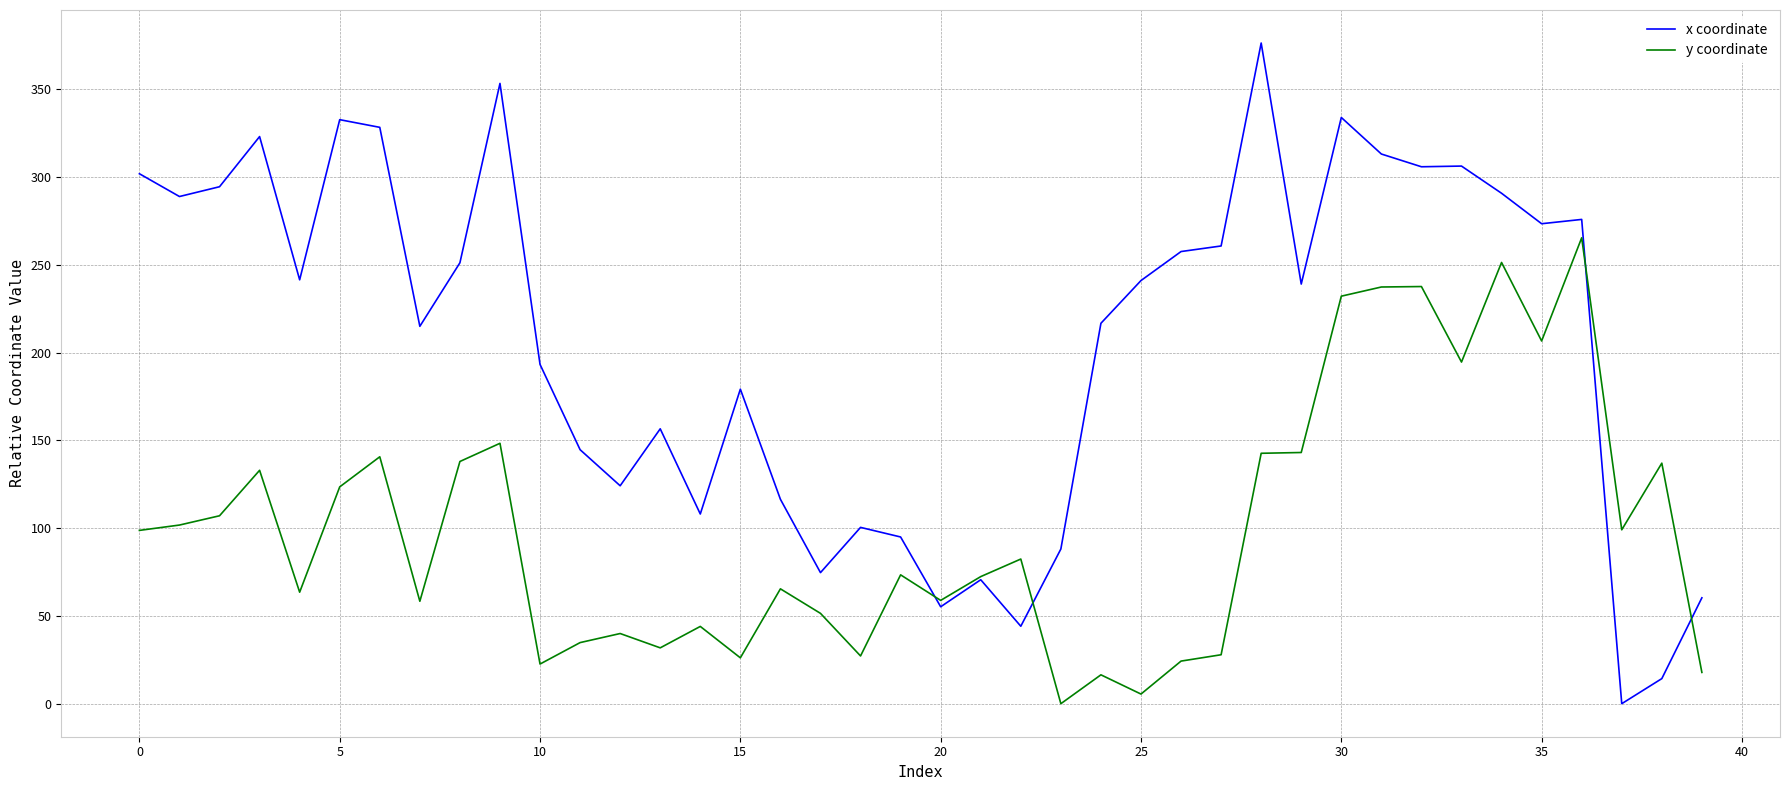

Which series has the largest total across all categories?

x coordinate